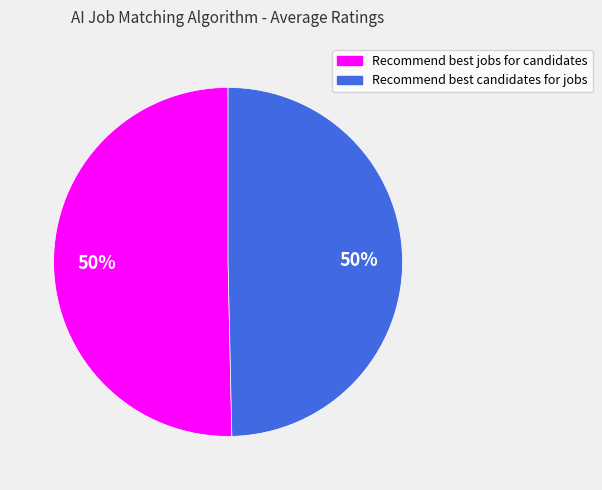

To the nearest percent, what percentage of the pie is Recommend best jobs for candidates?

50%